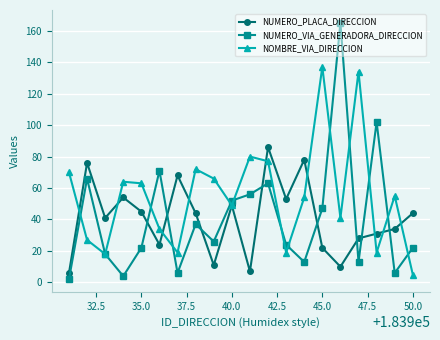

Which series has the widest spread of values?

NUMERO_VIA_GENERADORA_DIRECCION